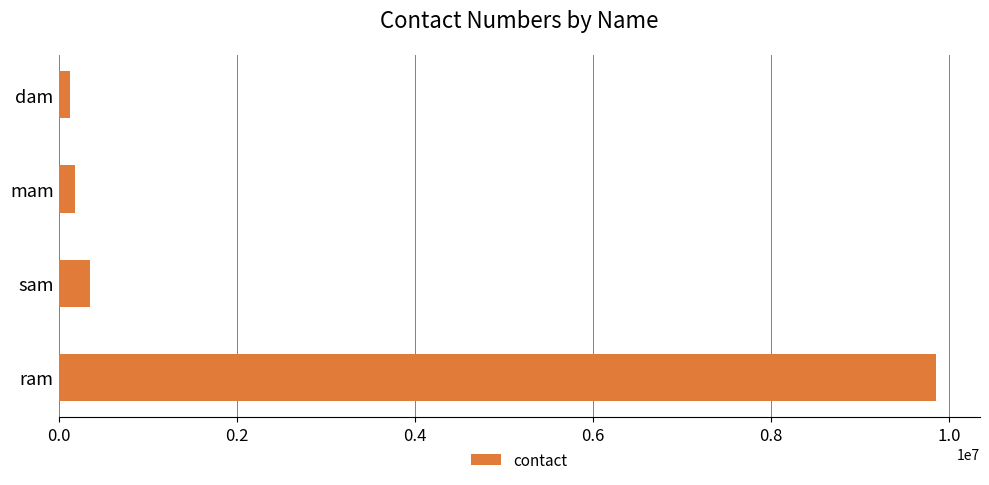

Reading bottom to top, transcribe all the data shown in this chart.

9854224	354826	186349	123486